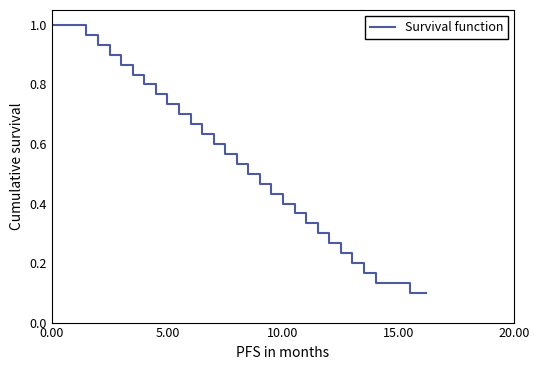

What is the greatest value displayed?

1.0